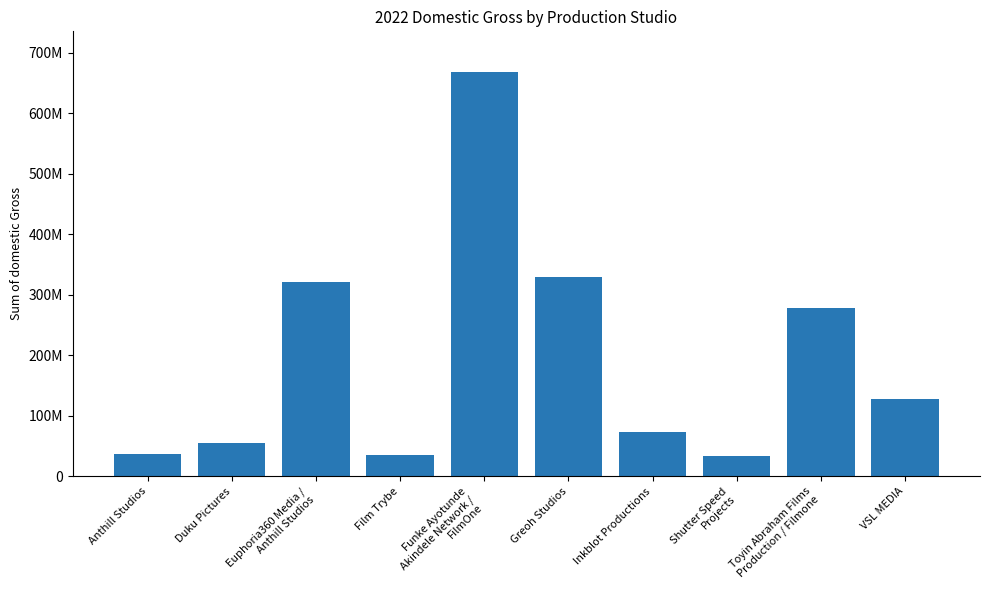

What is the minimum value shown in the chart?

33707200